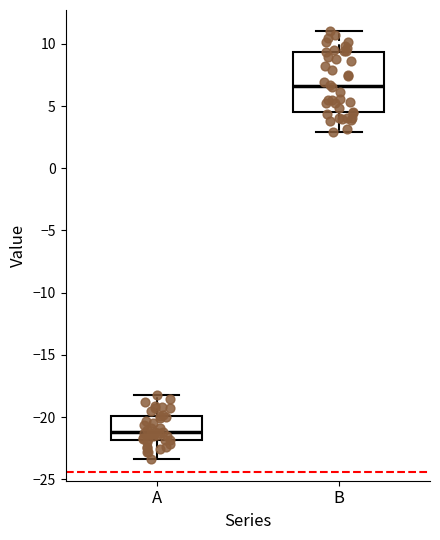

Which box is the tallest, from its lower edge to its upper edge?

B